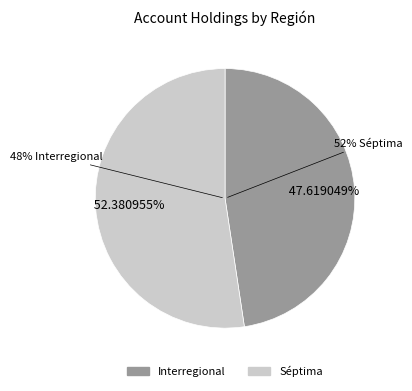

How much of the chart is everything except Interregional?

52.4%